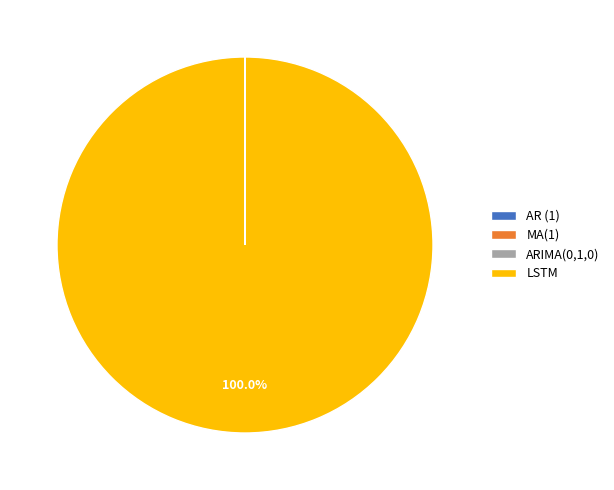

Which category has the biggest portion of the pie?

LSTM